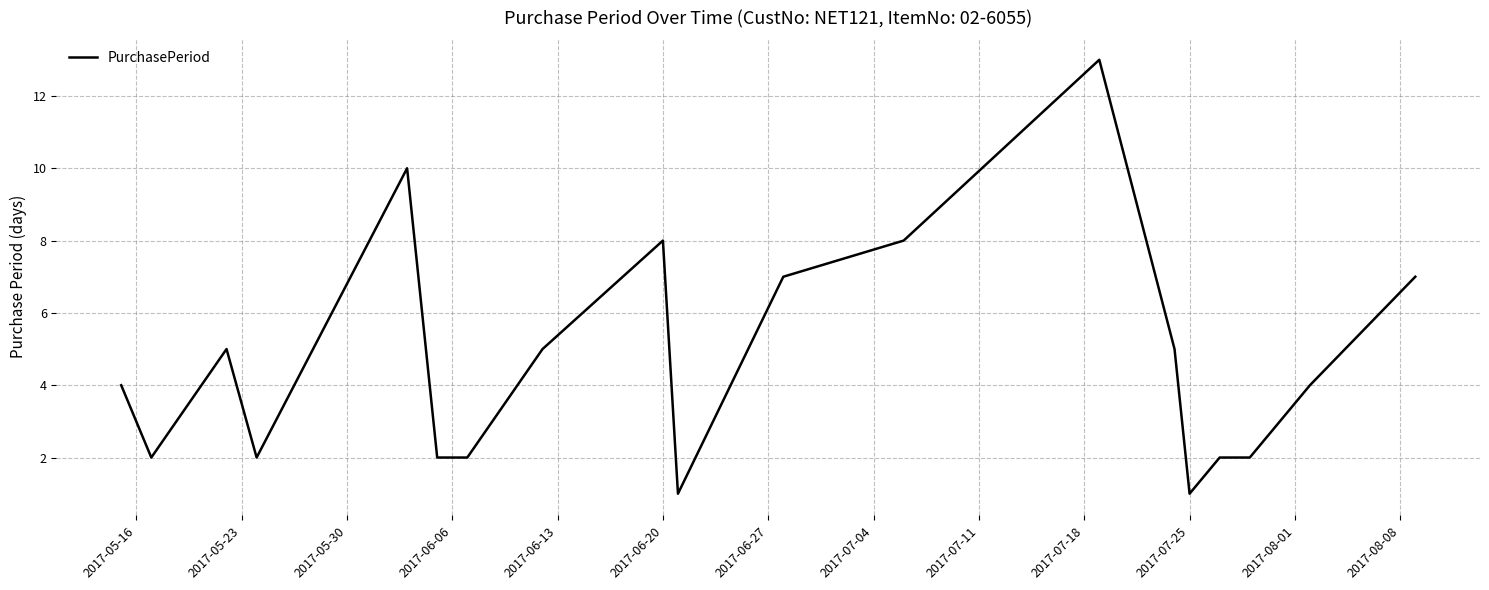

What is the sum of all values?

90